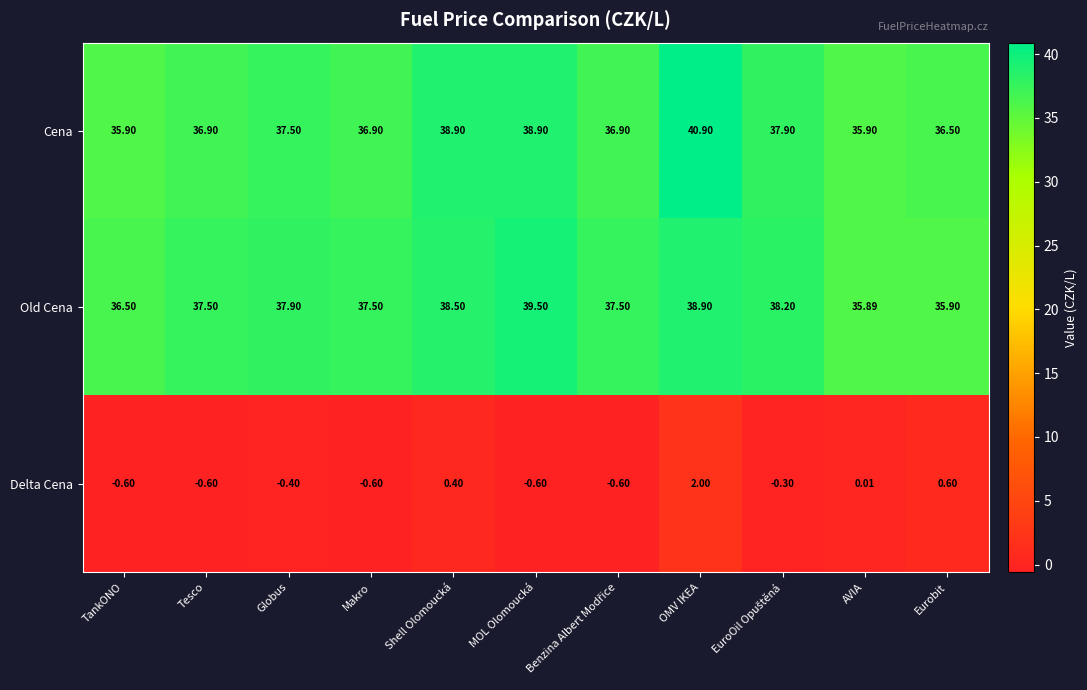

Which series changed the most between Makro and Eurobit?

Old Cena